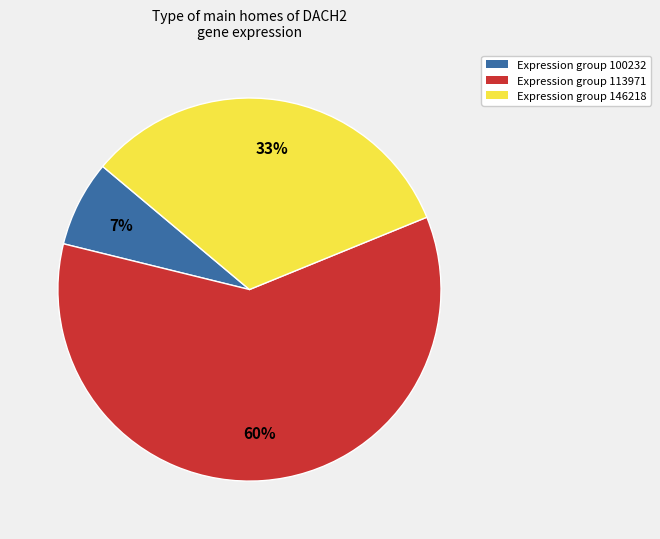

Is there any slice that represents more than half of the pie?

Yes